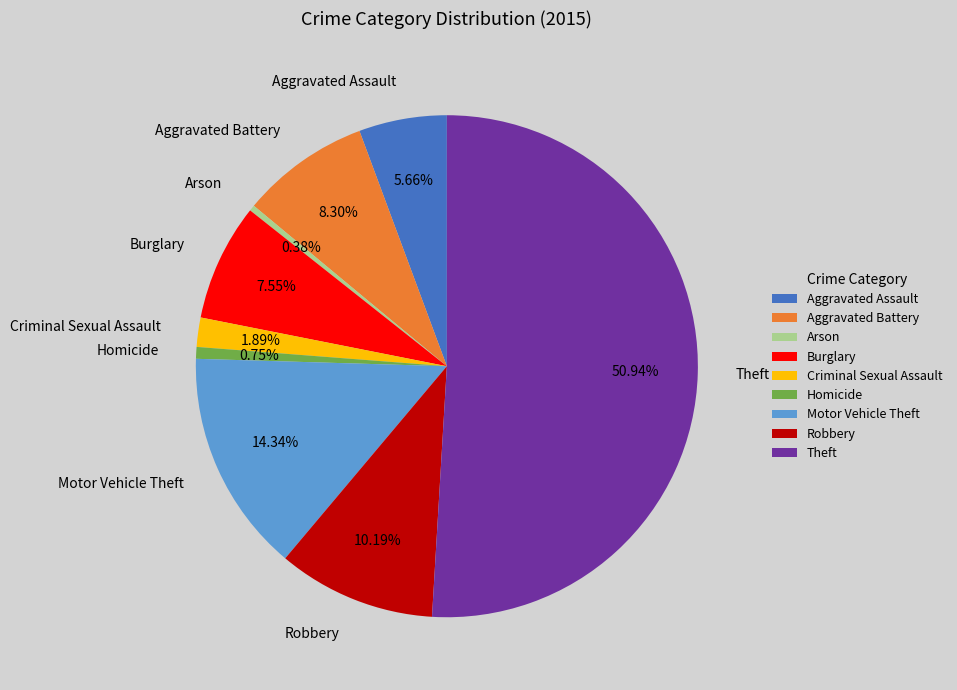

The Theft slice represents 65% of the pie. True or false?

False